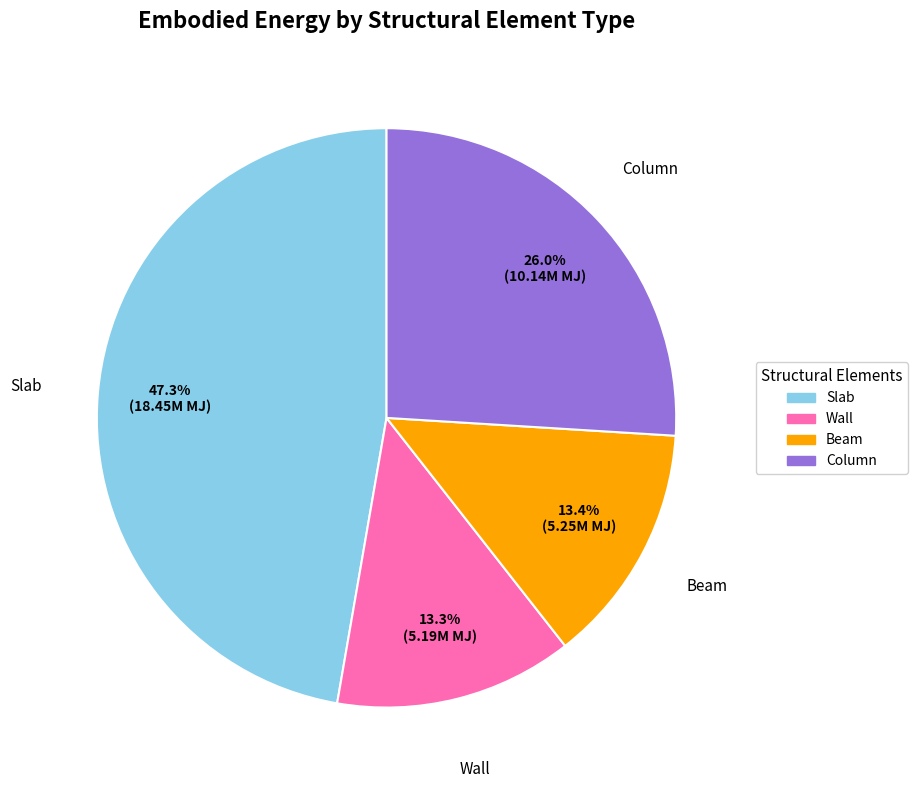

Count the number of slices in the pie.

4